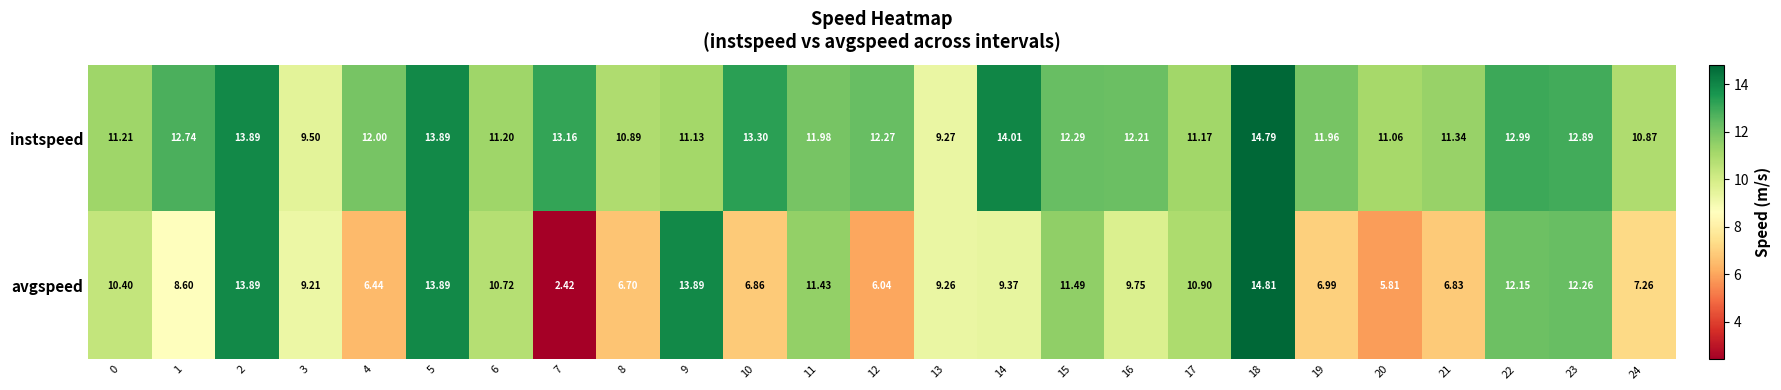

At 21, list the series in order from largest to smallest.

instspeed, avgspeed